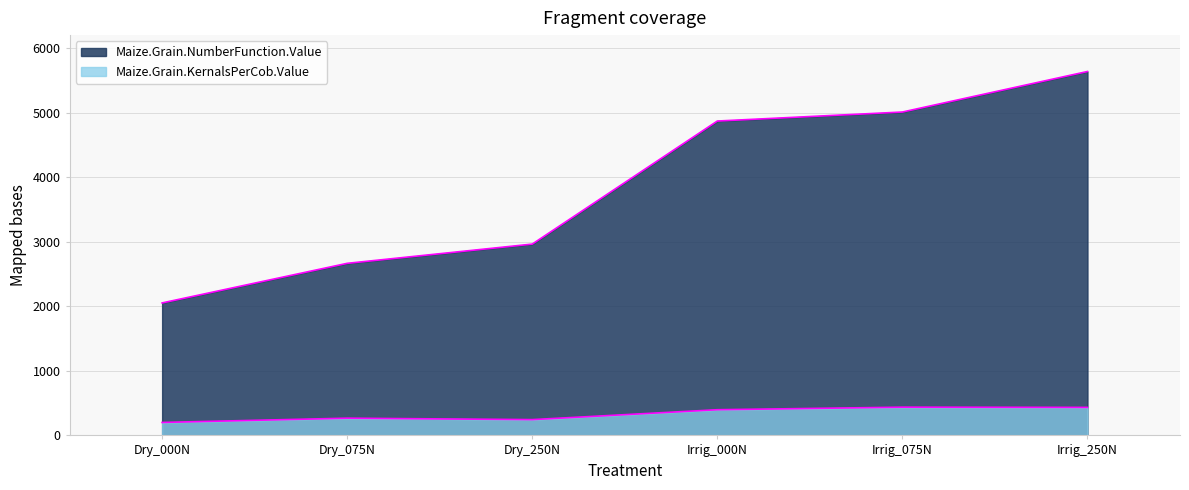

Reading right to left, extract all data points from this chart.

Maize.Grain.NumberFunction.Value: Irrig_250N=5640.1	Irrig_075N=5012.0	Irrig_000N=4872.3	Dry_250N=2965.2	Dry_075N=2666.9	Dry_000N=2053.3
Maize.Grain.KernalsPerCob.Value: Irrig_250N=434.5	Irrig_075N=437.8	Irrig_000N=398.2	Dry_250N=244.9	Dry_075N=267.2	Dry_000N=201.0